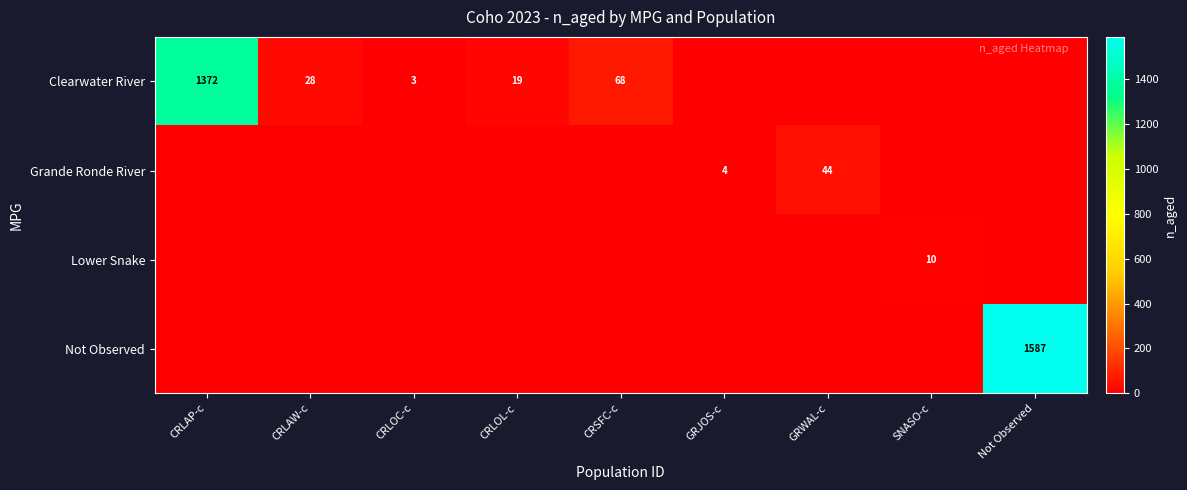

True or false: Clearwater River has a value of 918 at CRLAP-c.

False